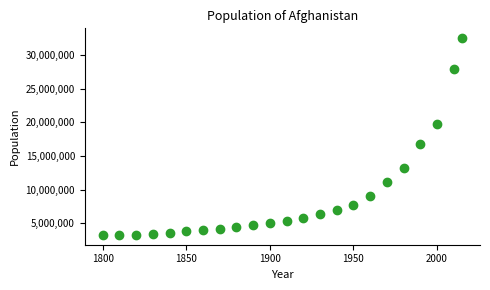

What is the range of Y values (max minus min)?

29246562